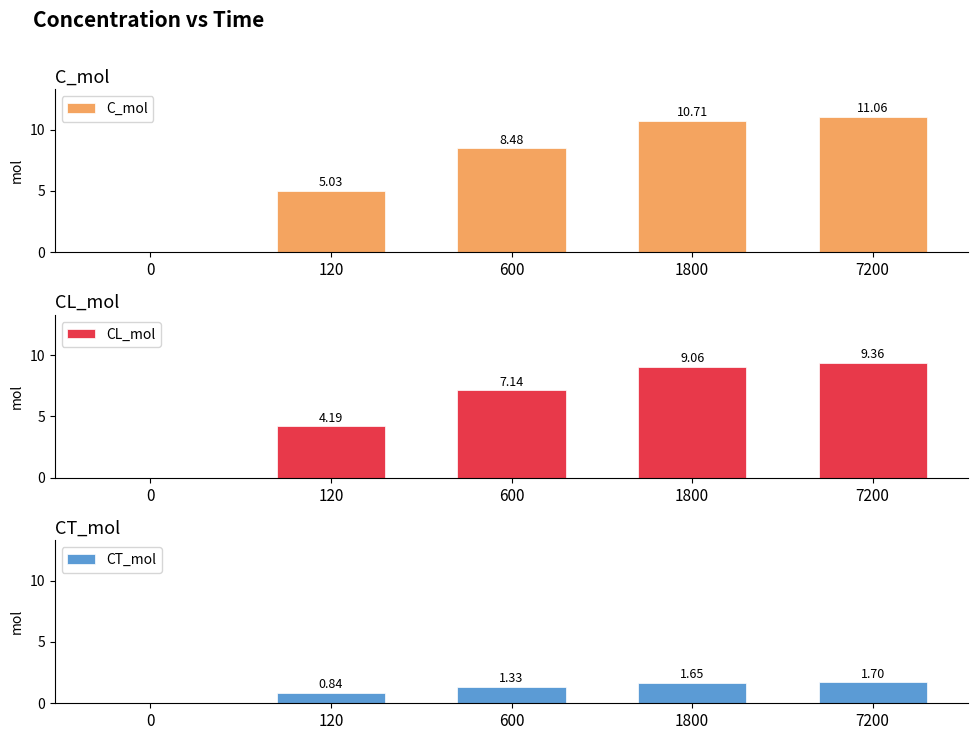

Where does the CT_mol series first go above 1?

600